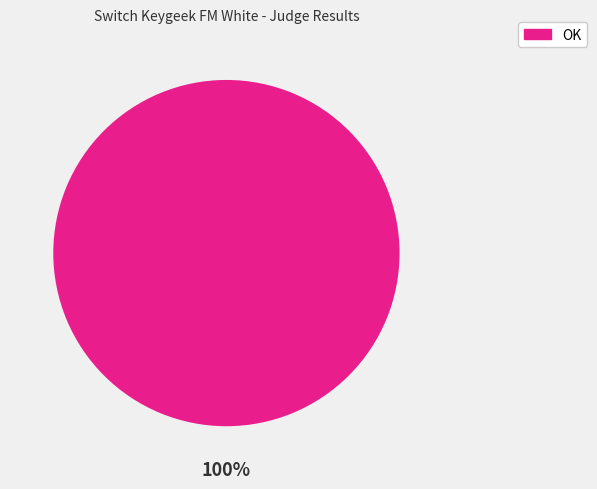

Does any single category account for the majority?

Yes